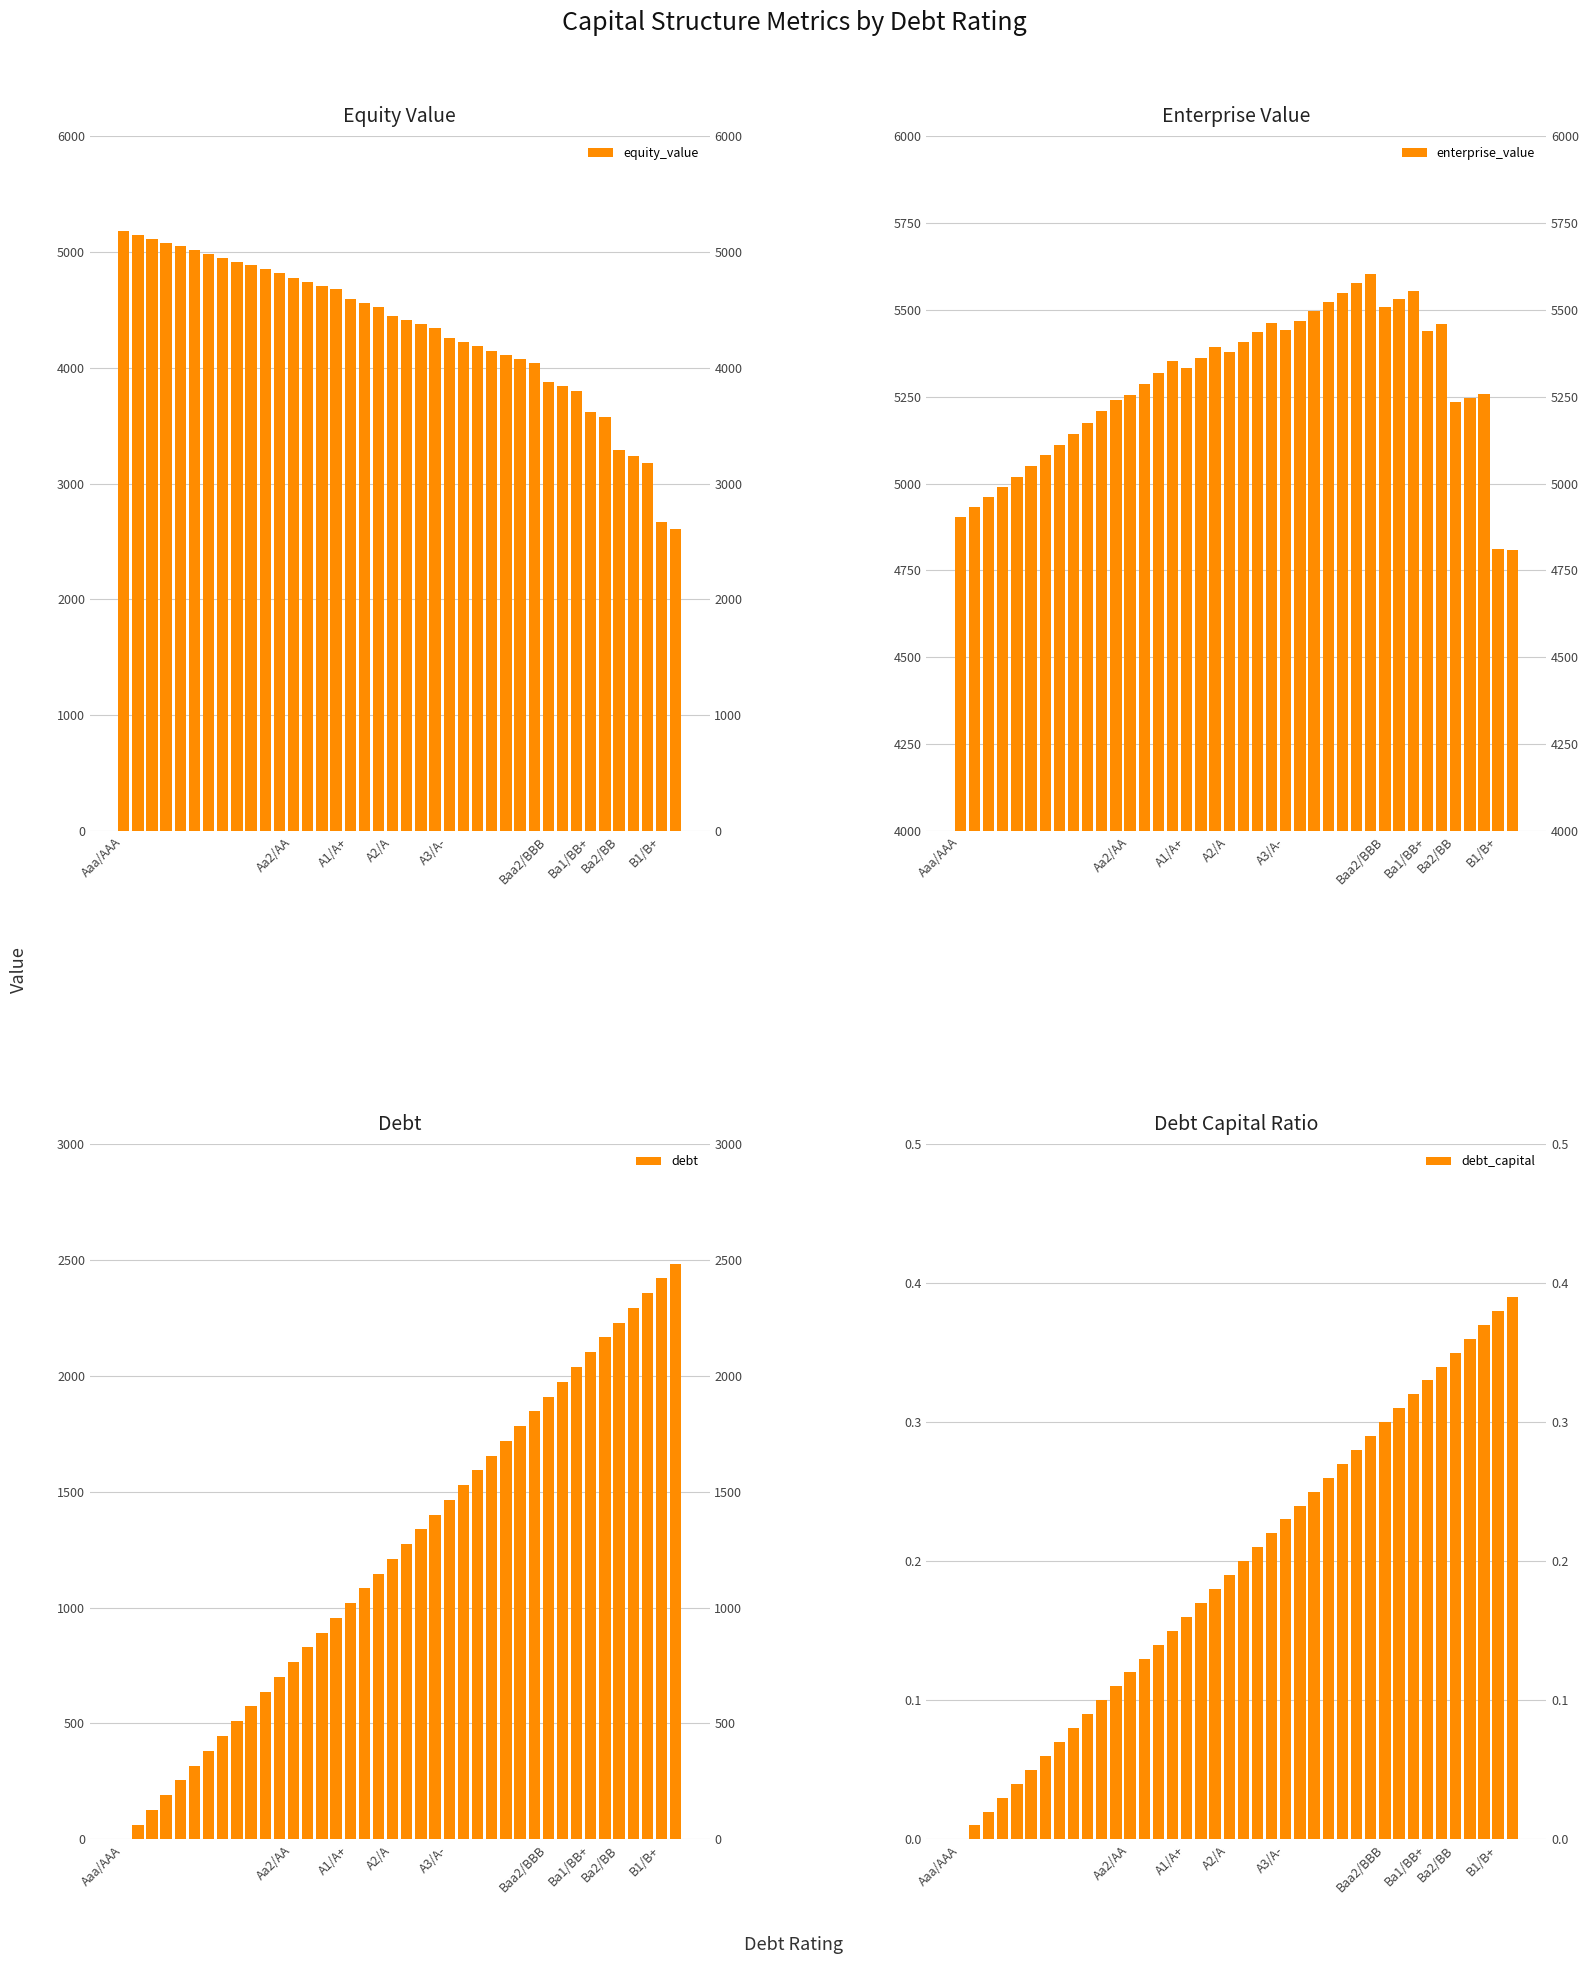

The value of enterprise_value at 9 is 5175.5. True or false?

True